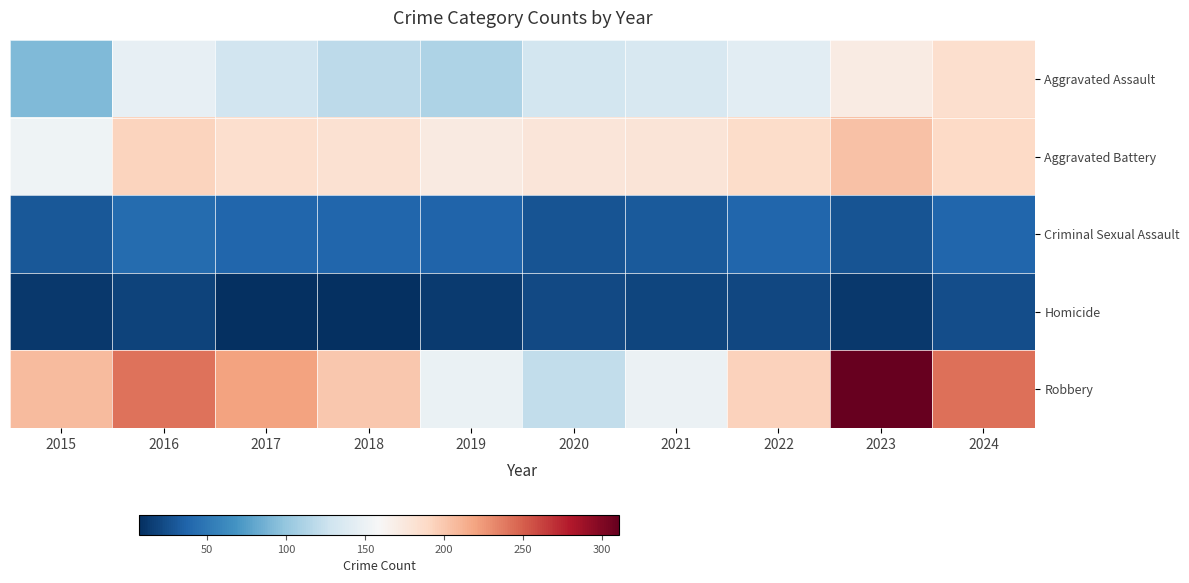

Reading left to right, extract all data points from this chart.

Aggravated Assault: 2015=92	2016=146	2017=130	2018=119	2019=112	2020=131	2021=135	2022=143	2023=172	2024=185
Aggravated Battery: 2015=152	2016=193	2017=184	2018=182	2019=173	2020=177	2021=178	2022=187	2023=204	2024=189
Criminal Sexual Assault: 2015=30	2016=42	2017=39	2018=38	2019=37	2020=28	2021=31	2022=38	2023=28	2024=39
Homicide: 2015=12	2016=18	2017=8	2018=7	2019=14	2020=22	2021=19	2022=21	2023=12	2024=24
Robbery: 2015=207	2016=241	2017=220	2018=200	2019=149	2020=122	2021=150	2022=194	2023=311	2024=243